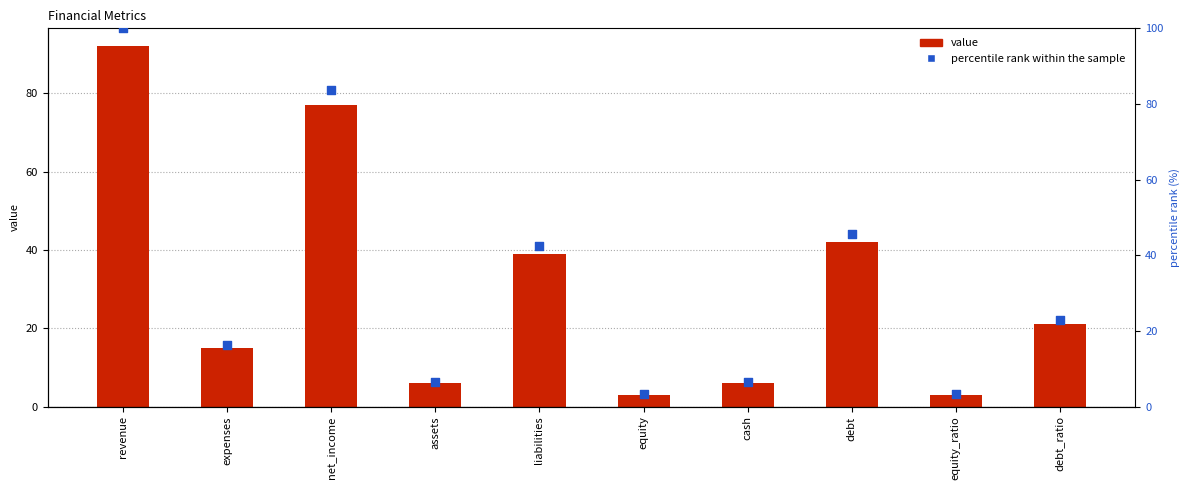

Which series contains the lowest Y value?

value